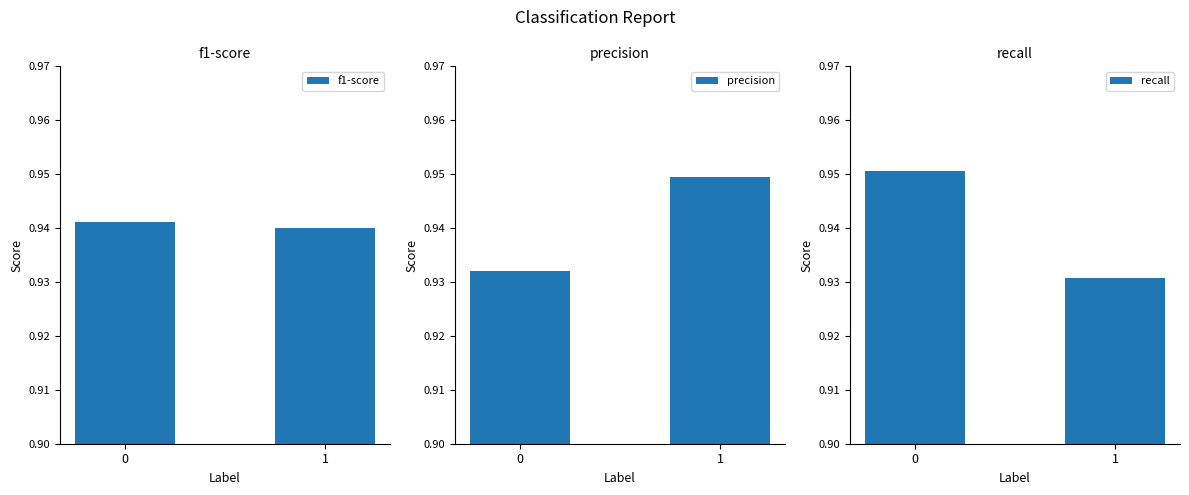

Which series has the largest total across all categories?

precision